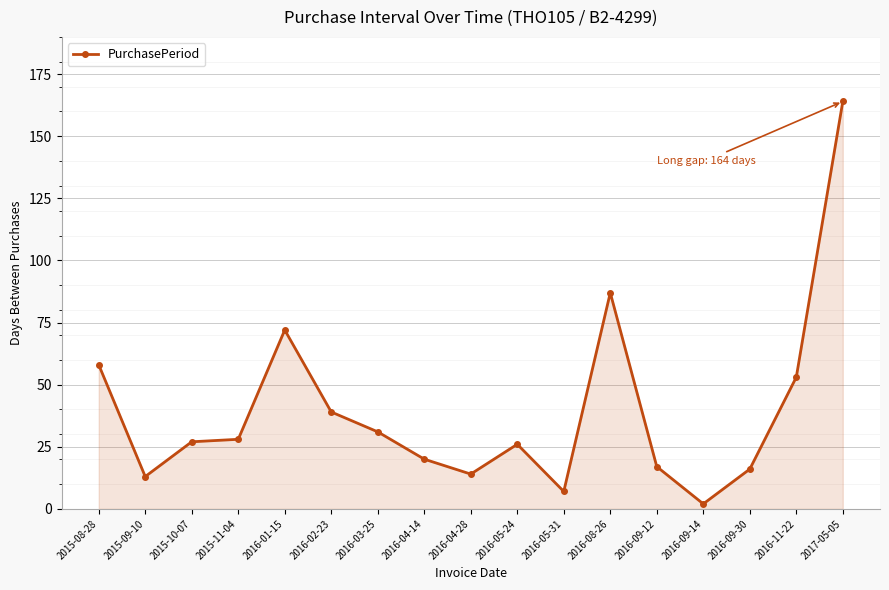

What is the sum of the values at 2016-11-22 and 2017-05-05?

217